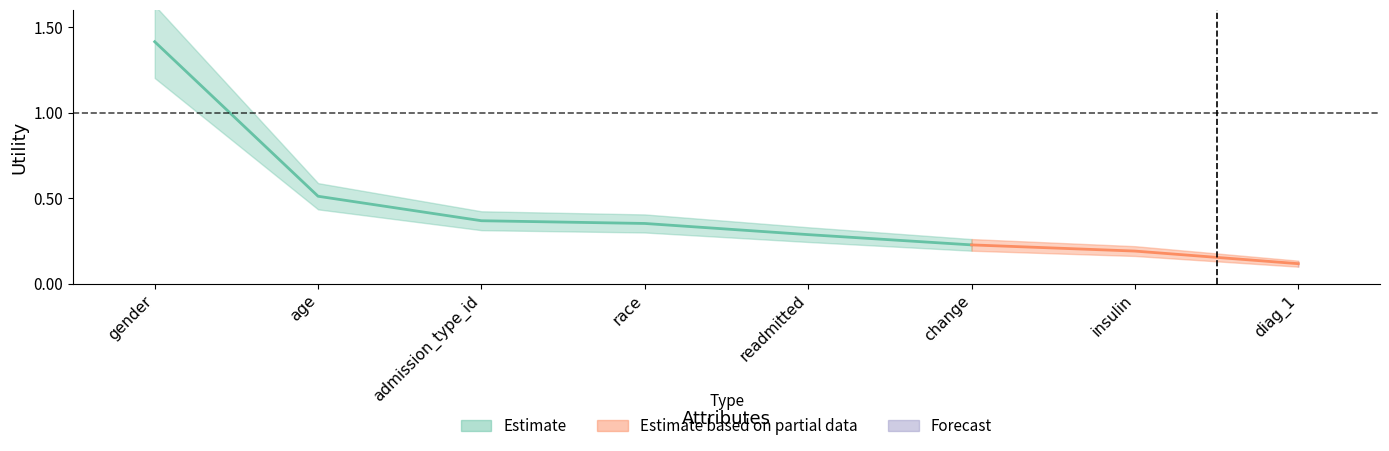

Count the number of data series in this chart.

1